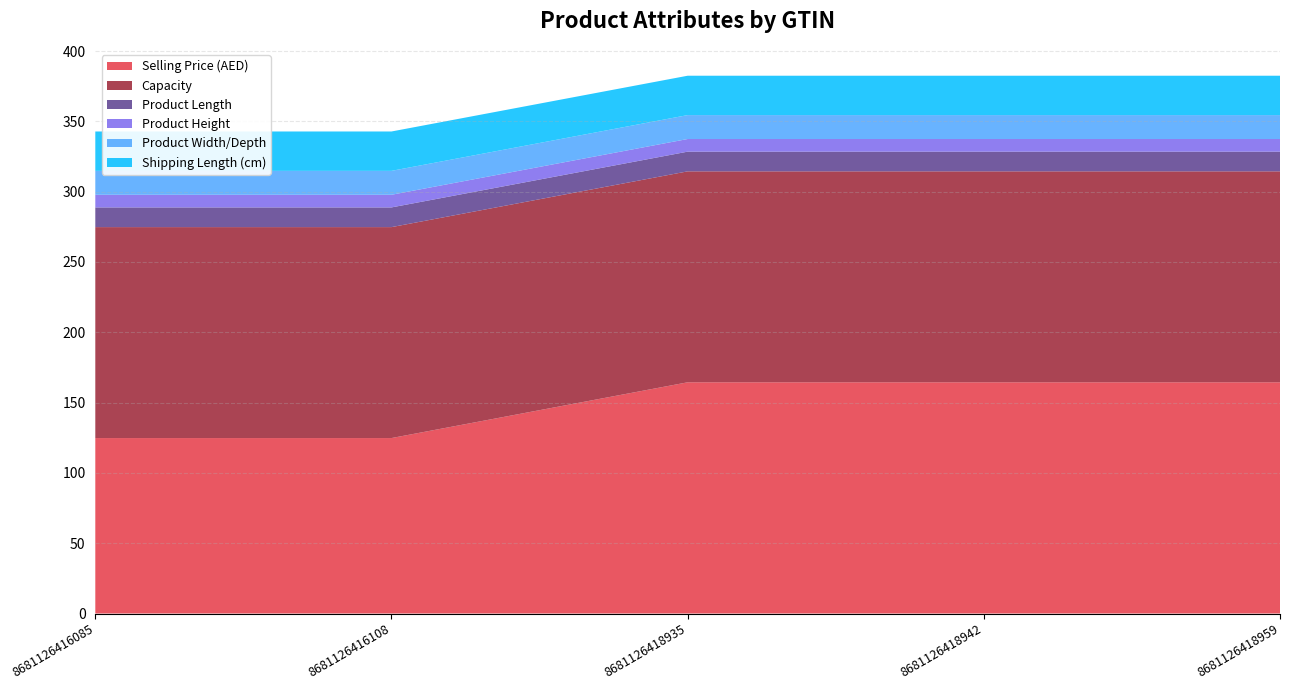

Reading right to left, transcribe all the data shown in this chart.

Selling Price (AED): 164.4	164.4	164.4	124.8	124.8
Capacity: 150.0	150.0	150.0	150.0	150.0
Product Length: 14.0	14.0	14.0	14.0	14.0
Product Height: 9.0	9.0	9.0	9.0	9.0
Product Width/Depth: 17.0	17.0	17.0	17.0	17.0
Shipping Length (cm): 28.0	28.0	28.0	28.0	28.0